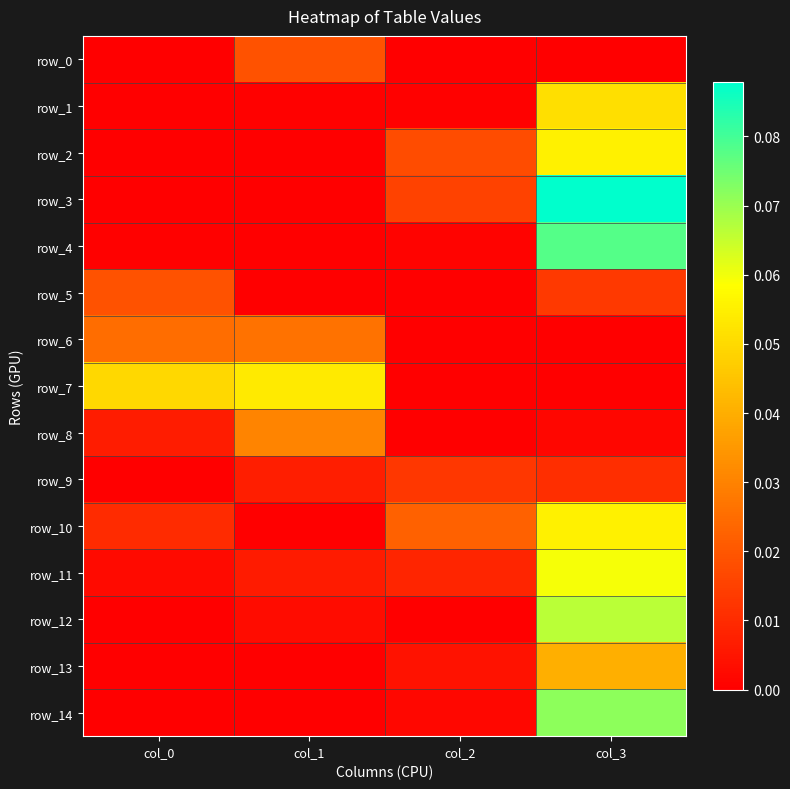

Reading left to right, extract all data points from this chart.

row_0: 0.0	0.0	0.0	0.0
row_1: 0.0	0.0	0.0	0.1
row_2: 0.0	0.0	0.0	0.1
row_3: 0.0	0.0	0.0	0.1
row_4: 0.0	0.0	0.0	0.1
row_5: 0.0	0.0	0.0	0.0
row_6: 0.0	0.0	0.0	0.0
row_7: 0.0	0.1	0.0	0.0
row_8: 0.0	0.0	0.0	0.0
row_9: 0.0	0.0	0.0	0.0
row_10: 0.0	0.0	0.0	0.1
row_11: 0.0	0.0	0.0	0.1
row_12: 0.0	0.0	0.0	0.1
row_13: 0.0	0.0	0.0	0.0
row_14: 0.0	0.0	0.0	0.1